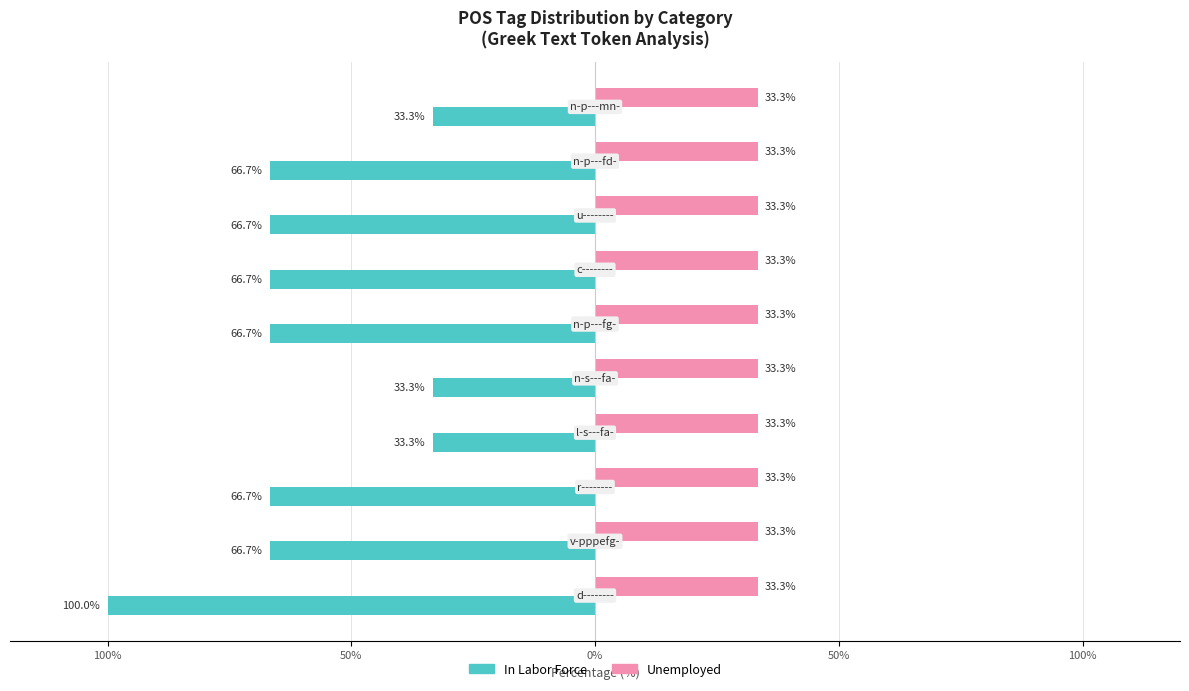

What are all the series names shown in the legend?

In Labor Force, Unemployed